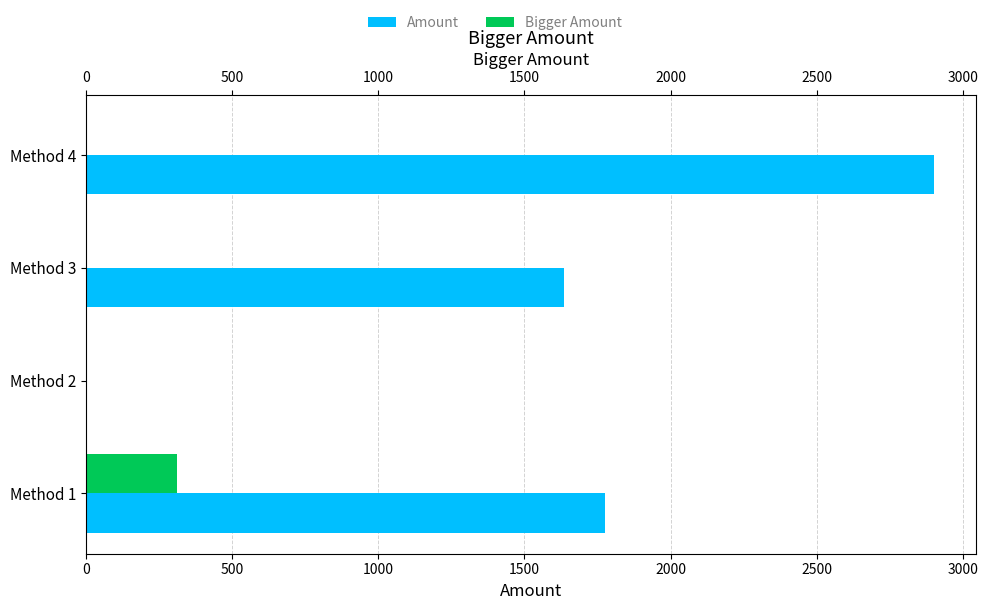

What is the average value of the Bigger Amount series?

78